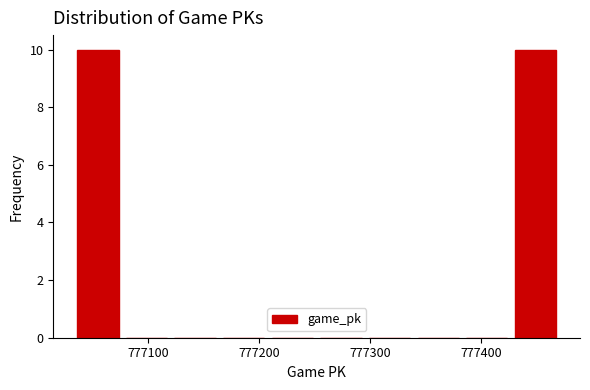

Reading left to right, transcribe this chart: for each bar, give the range it covers on the x-axis and its height. Neither the bar edges nor the heights are printed on the chart, so give them approximately, as read against the axes.

777030 to 777080: 10
777080 to 777120: 0
777120 to 777160: 0
777160 to 777210: 0
777210 to 777250: 0
777250 to 777300: 0
777300 to 777340: 0
777340 to 777380: 0
777380 to 777430: 0
777430 to 777470: 10